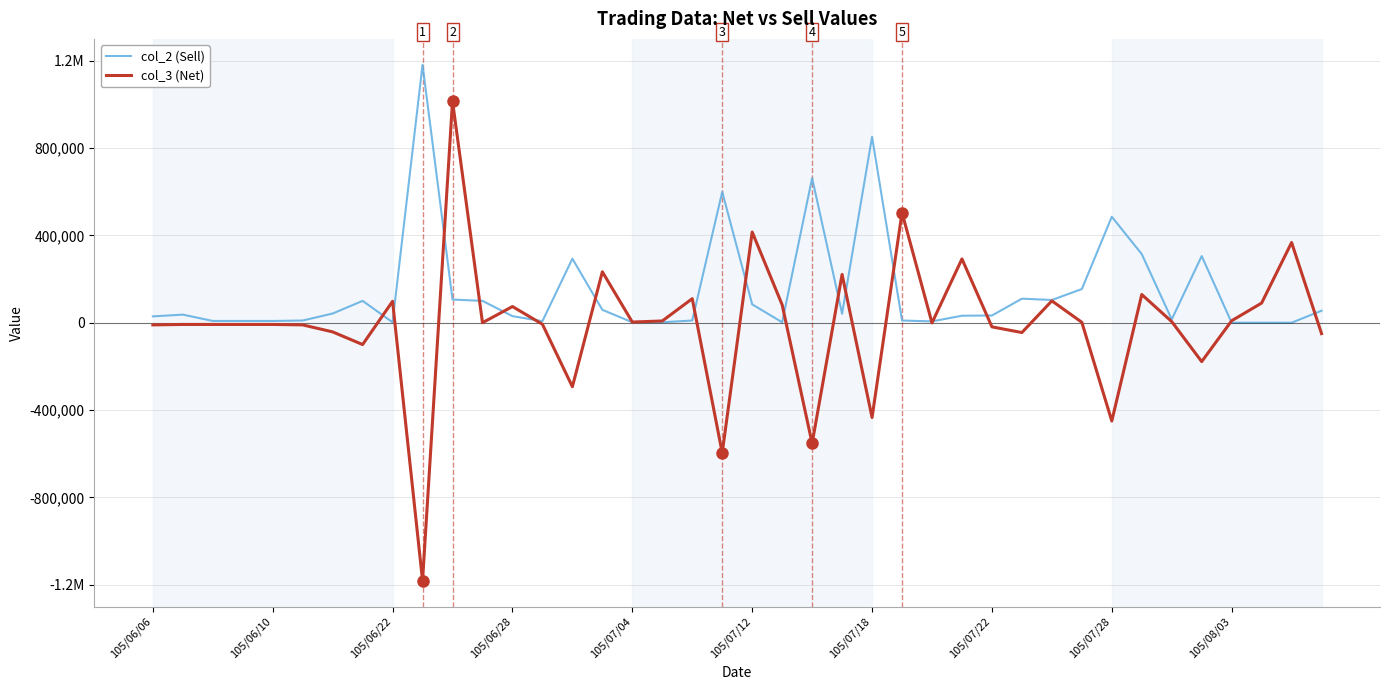

Does the chart have visible grid lines?

Yes